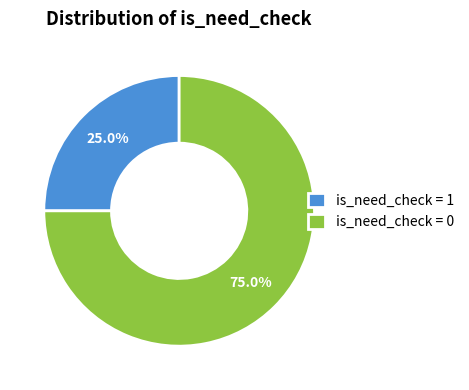

Rank the categories by value from lowest to highest.

is_need_check = 1, is_need_check = 0